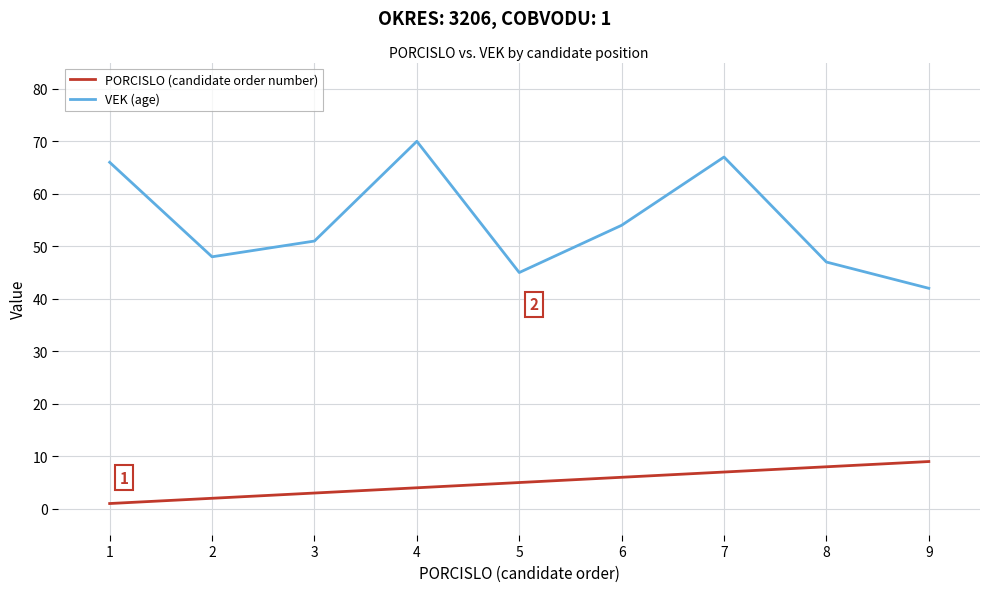

Which series has the largest total across all categories?

VEK (age)